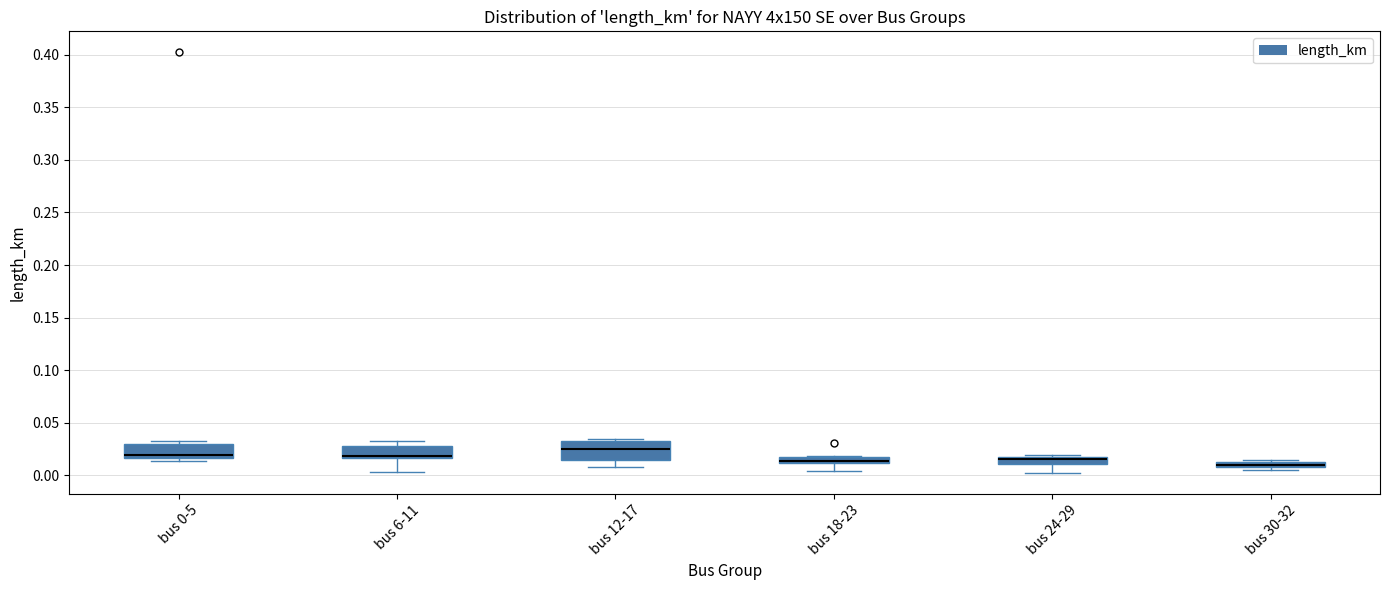

Where is the lower edge of the box for bus 24-29 on the y-axis? The values are not printed on the chart, so give them approximately, as read against the axis.

0.010